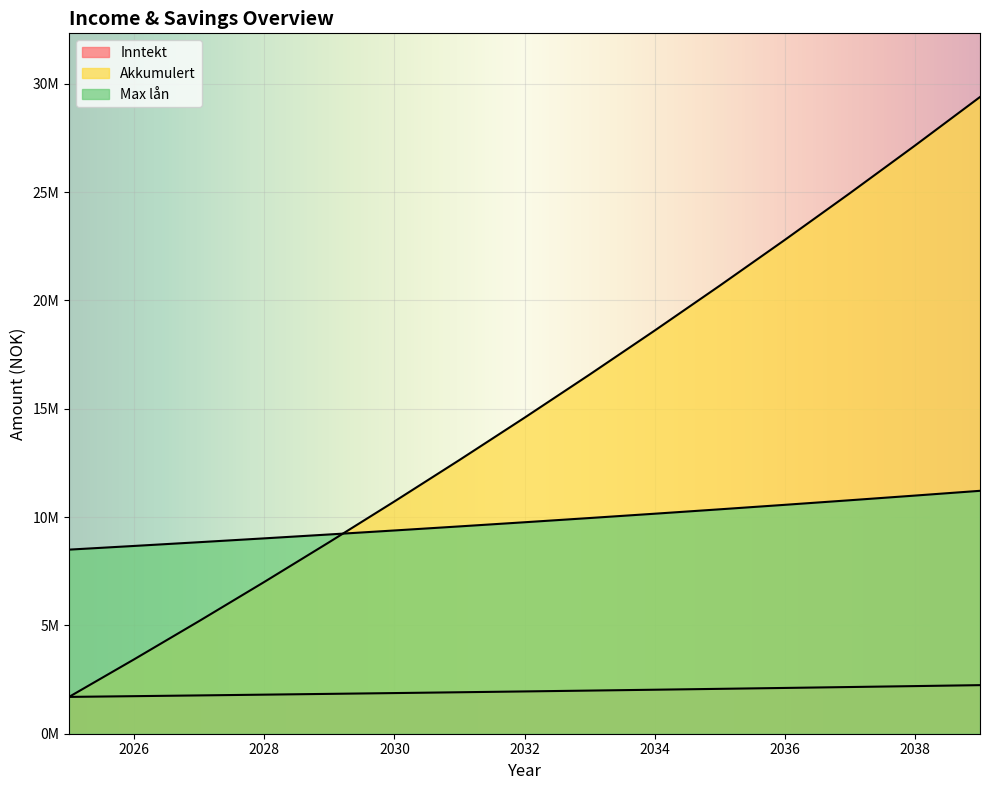

At which label is Inntekt closest to 1970977?

2032